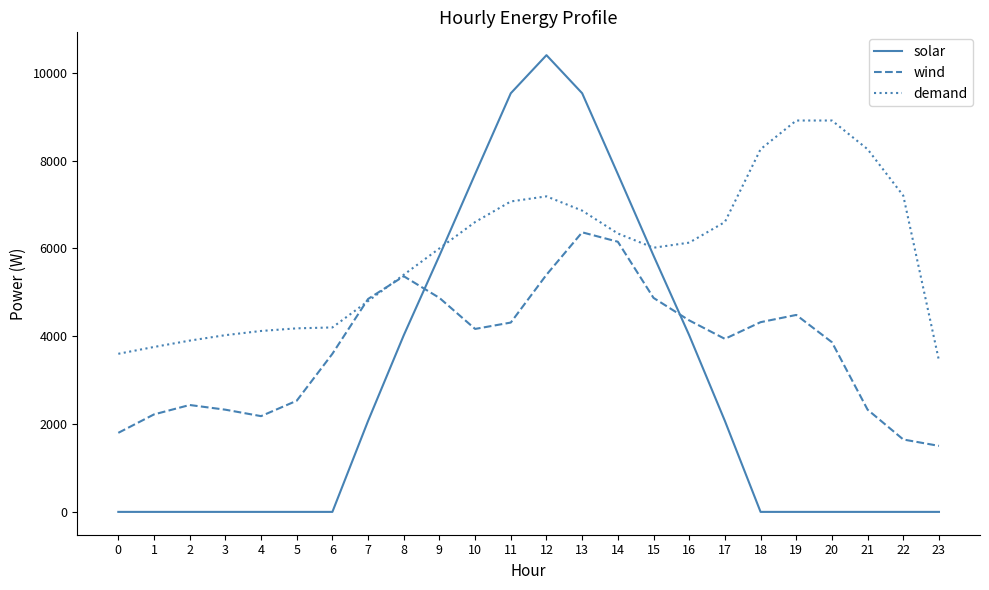

Where do wind and solar first cross each other?

8 and 9